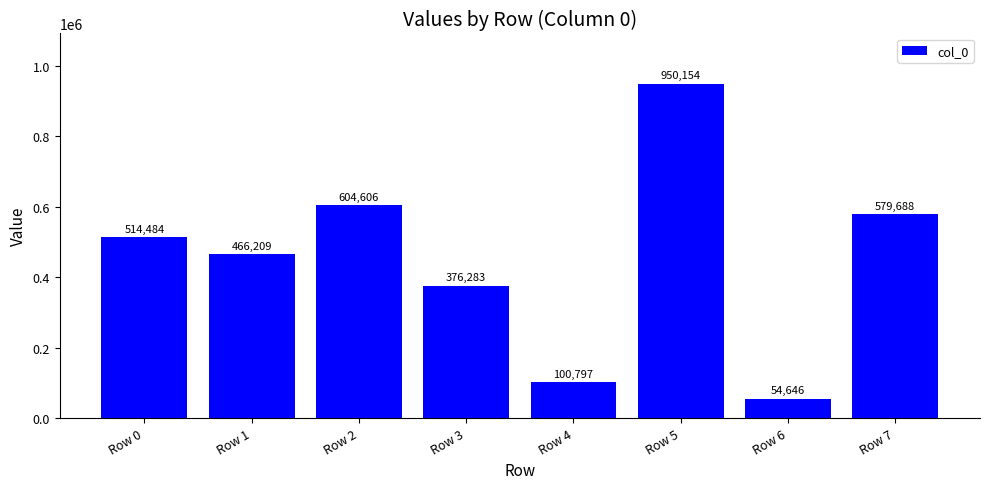

What is the average value?

455858